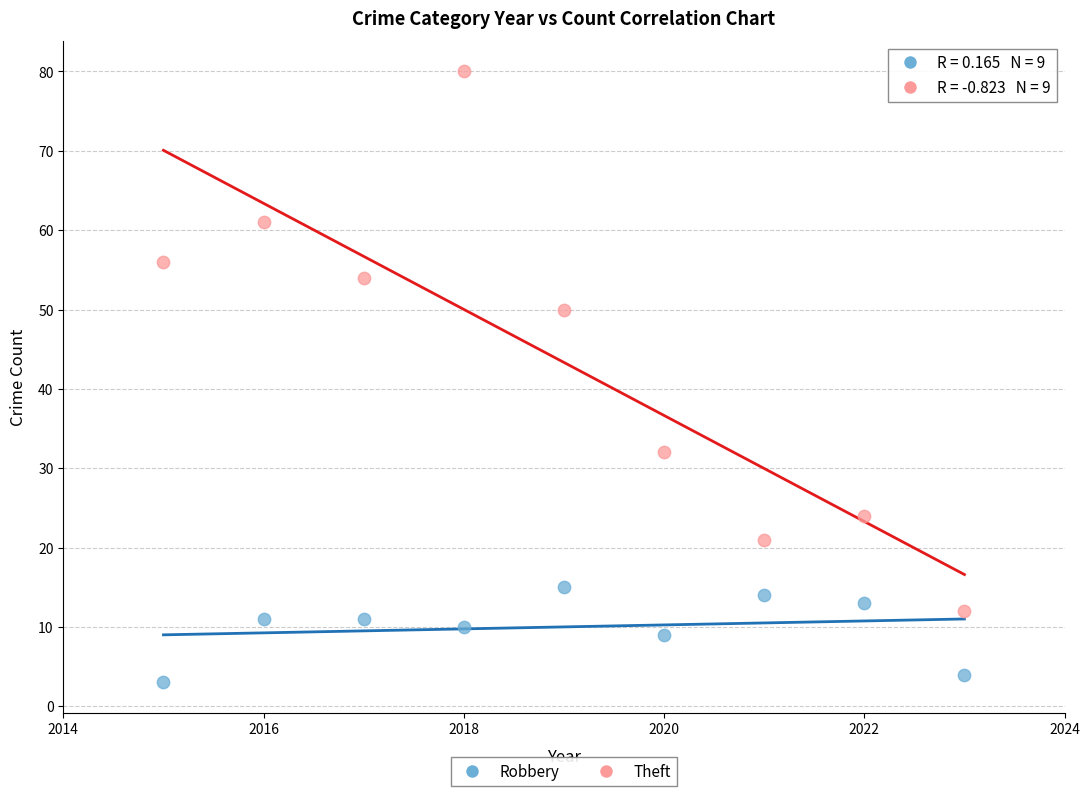

Across all data points, what is the range of X values (max minus min)?

8